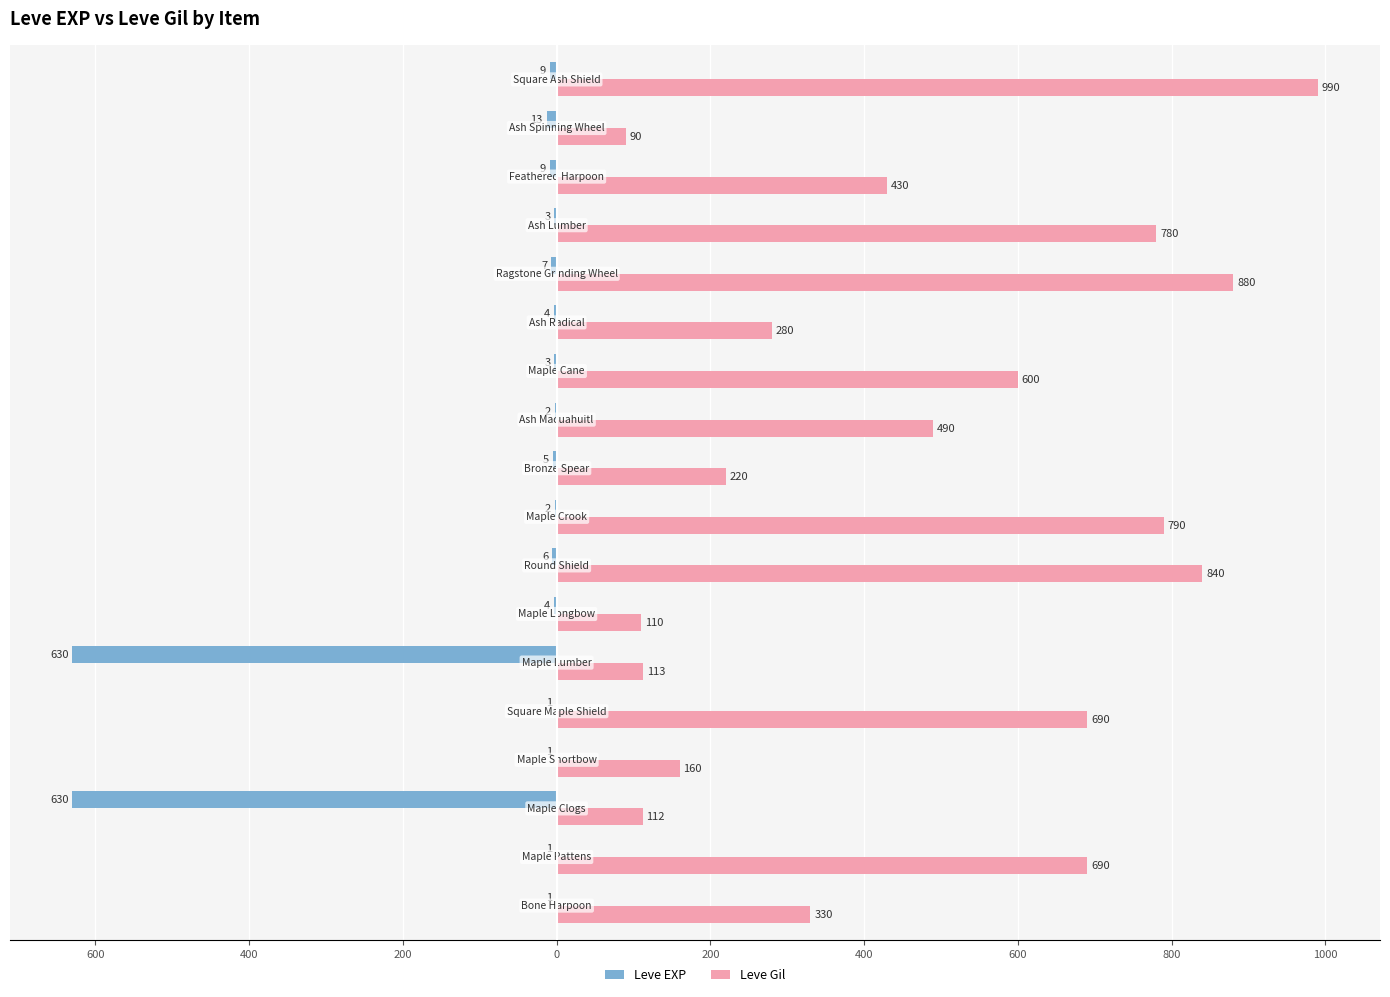

List the series in order of their overall mean, highest first.

Leve Gil, Leve EXP